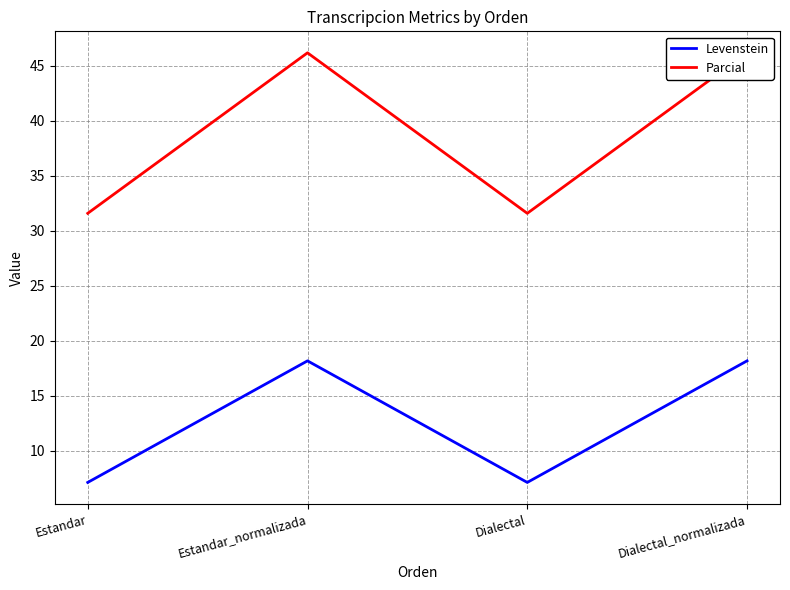

Which series has the largest total across all categories?

Parcial